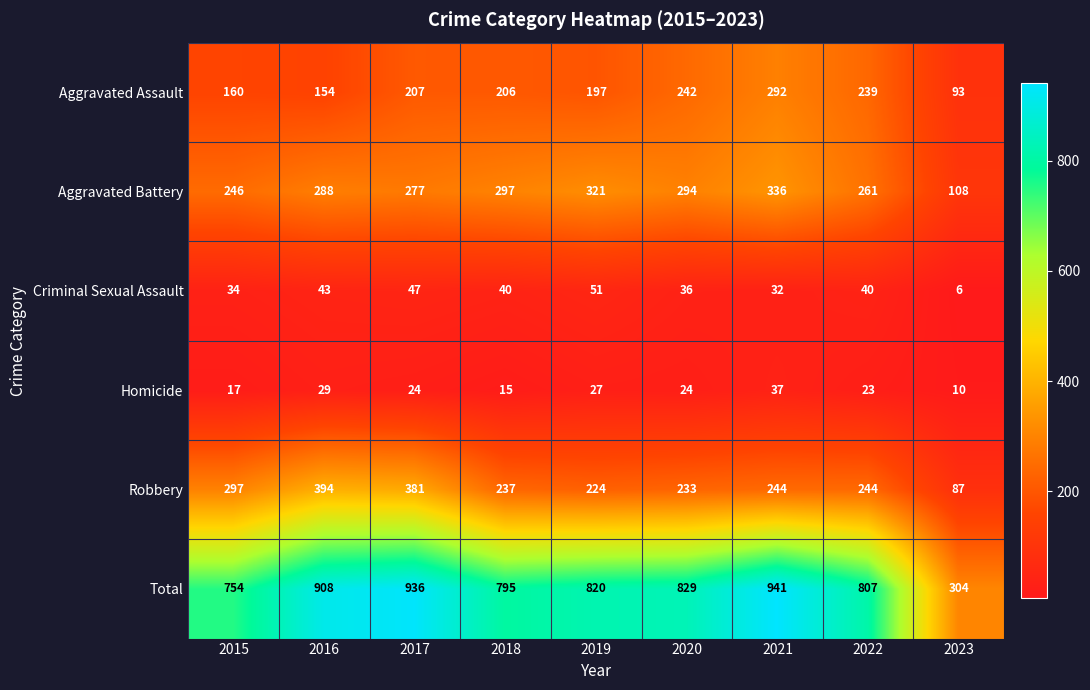

What is the approximate value of Aggravated Battery at 2020, to the nearest 50?

300